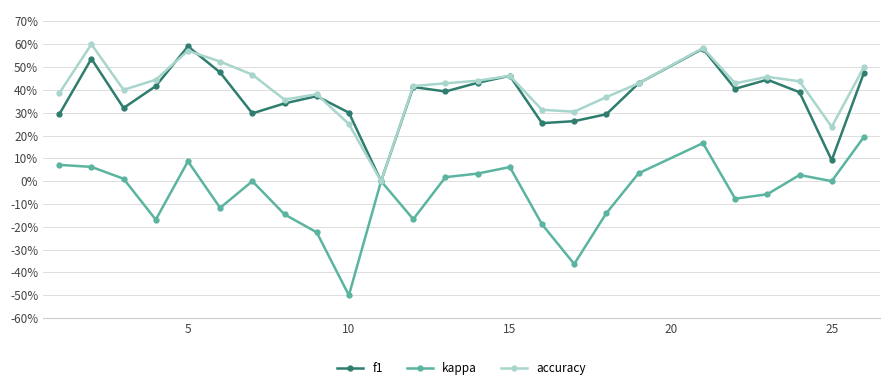

True or false: f1 and kappa cross at least once.

False